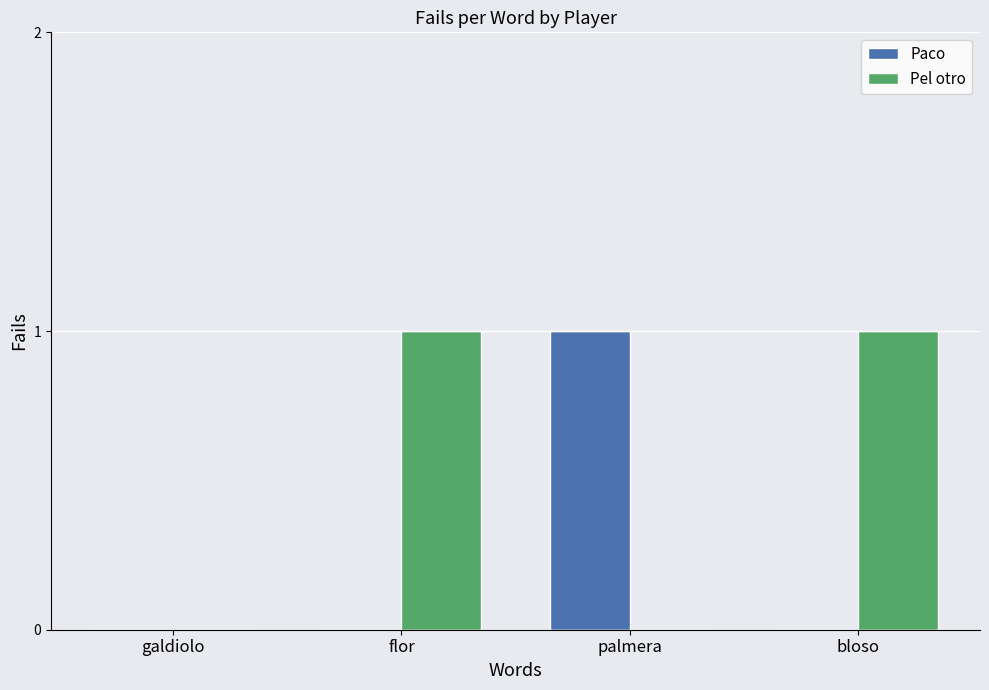

Is it true that Paco equals 0 at flor?

True